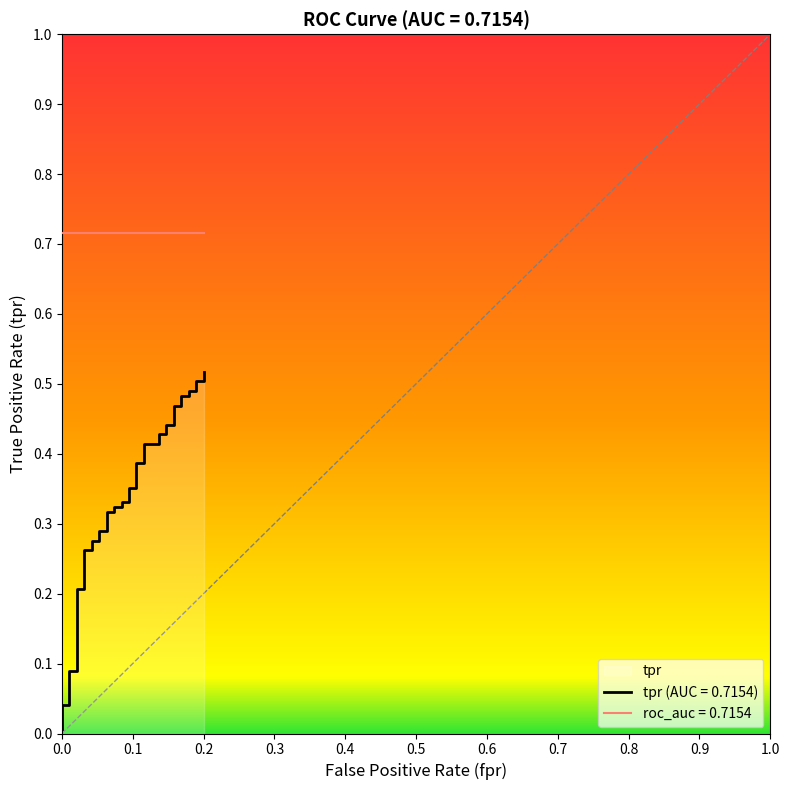

What is the maximum value shown in the chart?

0.5